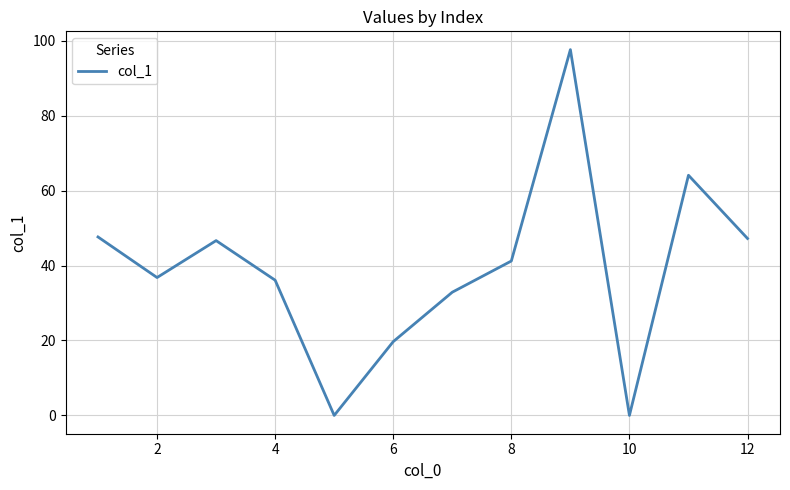

What is the difference between the maximum and minimum values?

97.6